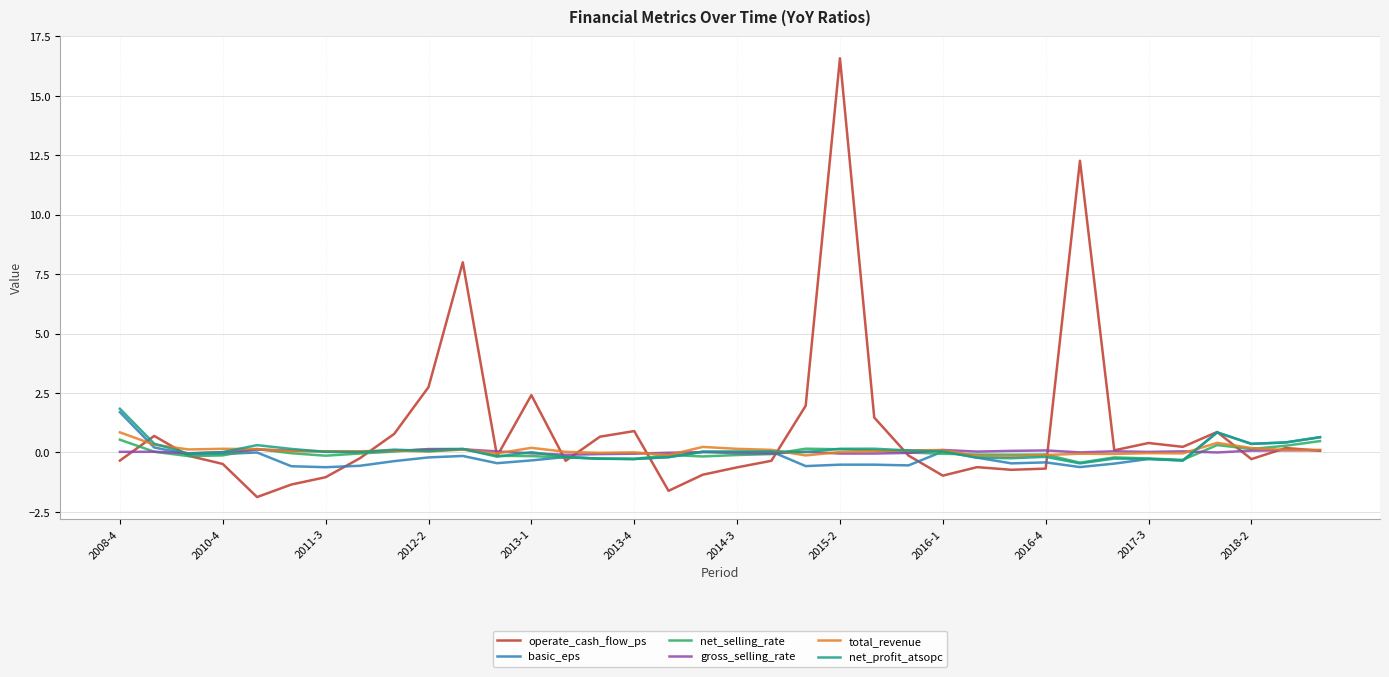

What is the difference between the second highest and second lowest values in the gross_selling_rate series?

0.2